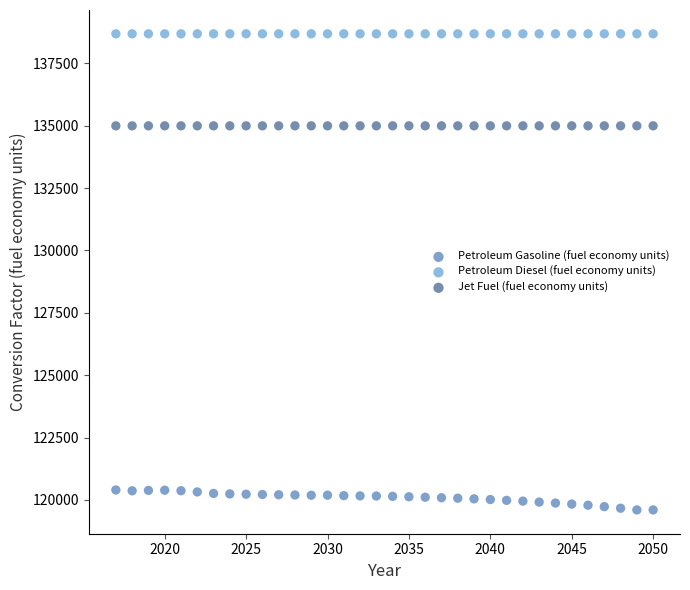

What are all the series names shown in the legend?

Petroleum Gasoline (fuel economy units), Petroleum Diesel (fuel economy units), Jet Fuel (fuel economy units)